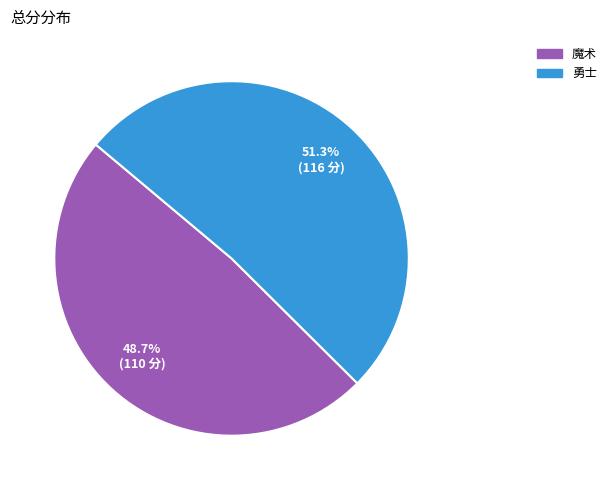

Is the sum of 魔术 and 勇士 greater than half?

Yes